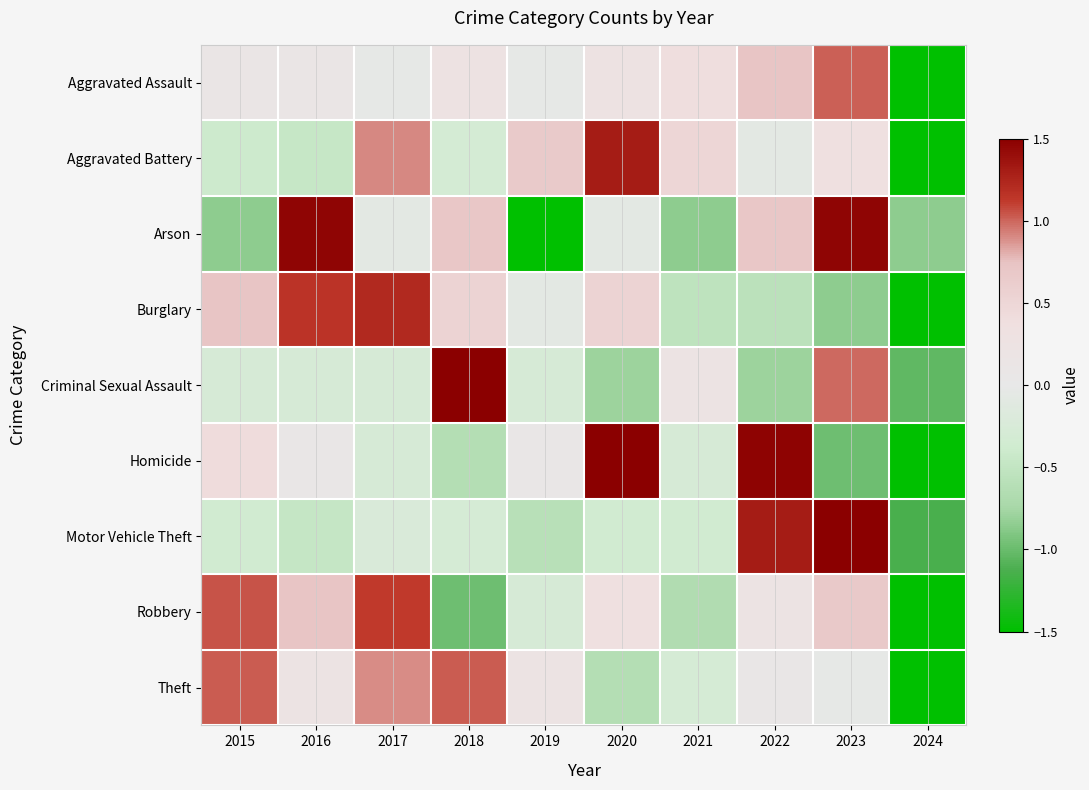

Count the number of data series in this chart.

9